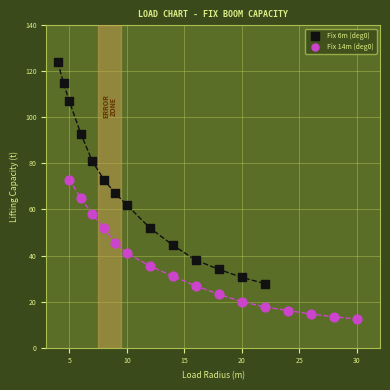

Which series reaches the minimum Y coordinate?

Fix 14m (deg0)